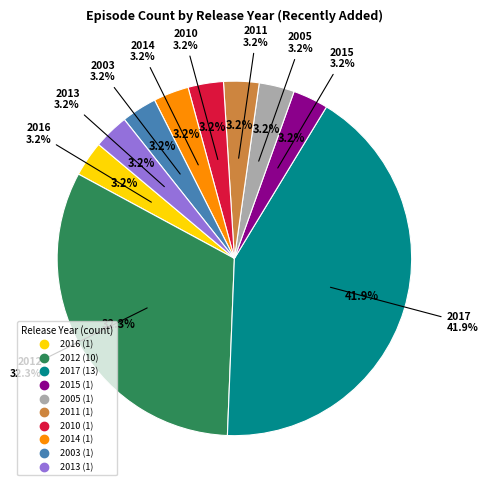

Is there any slice that represents more than half of the pie?

No